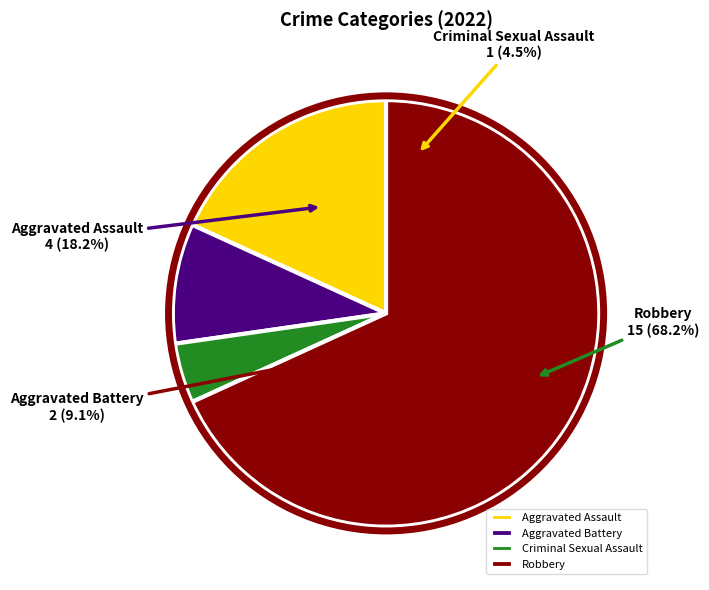

Does Robbery account for over 50% of the chart?

Yes